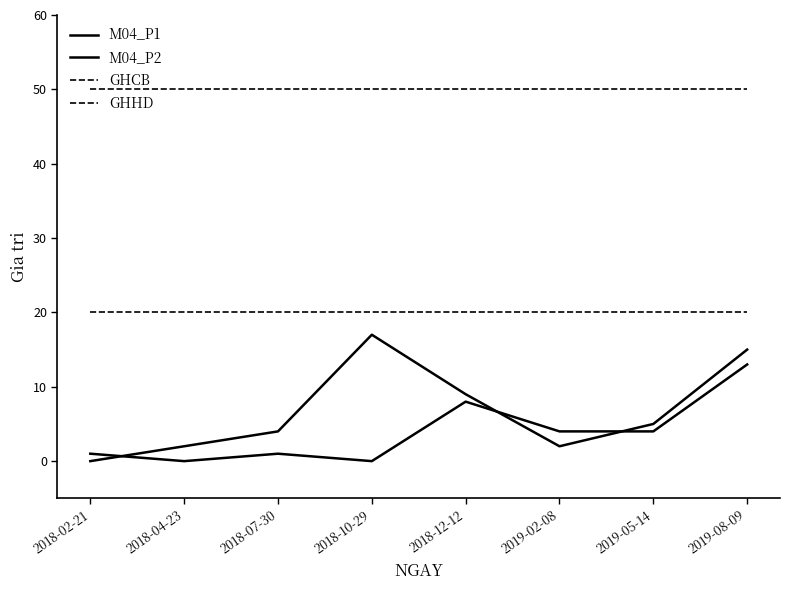

Which category has the lowest value in the GHHD series?

2018-02-21